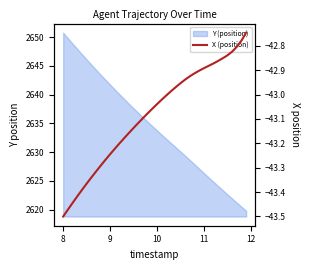

The value at 8 is -61.4. True or false?

False